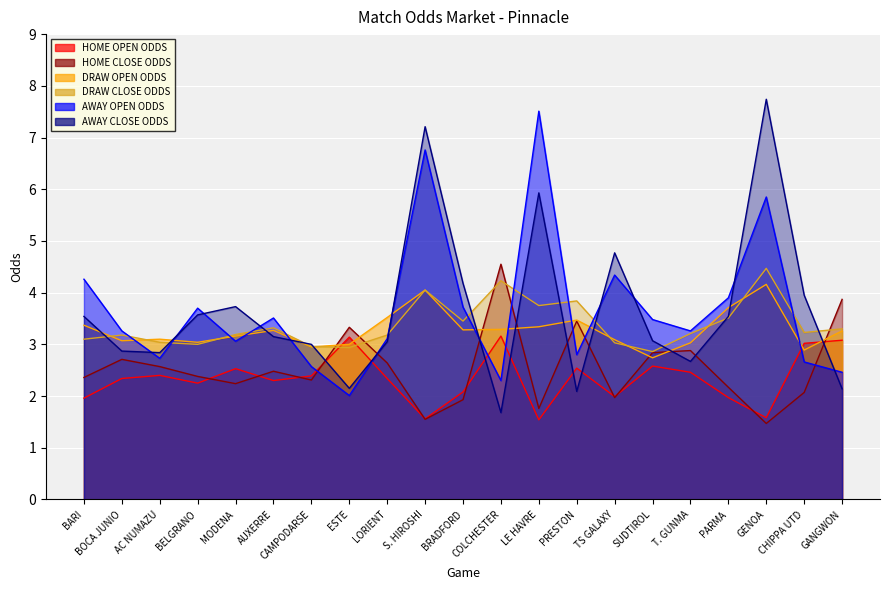

Is it true that HOME CLOSE ODDS equals 1.2 at TS GALAXY?

False